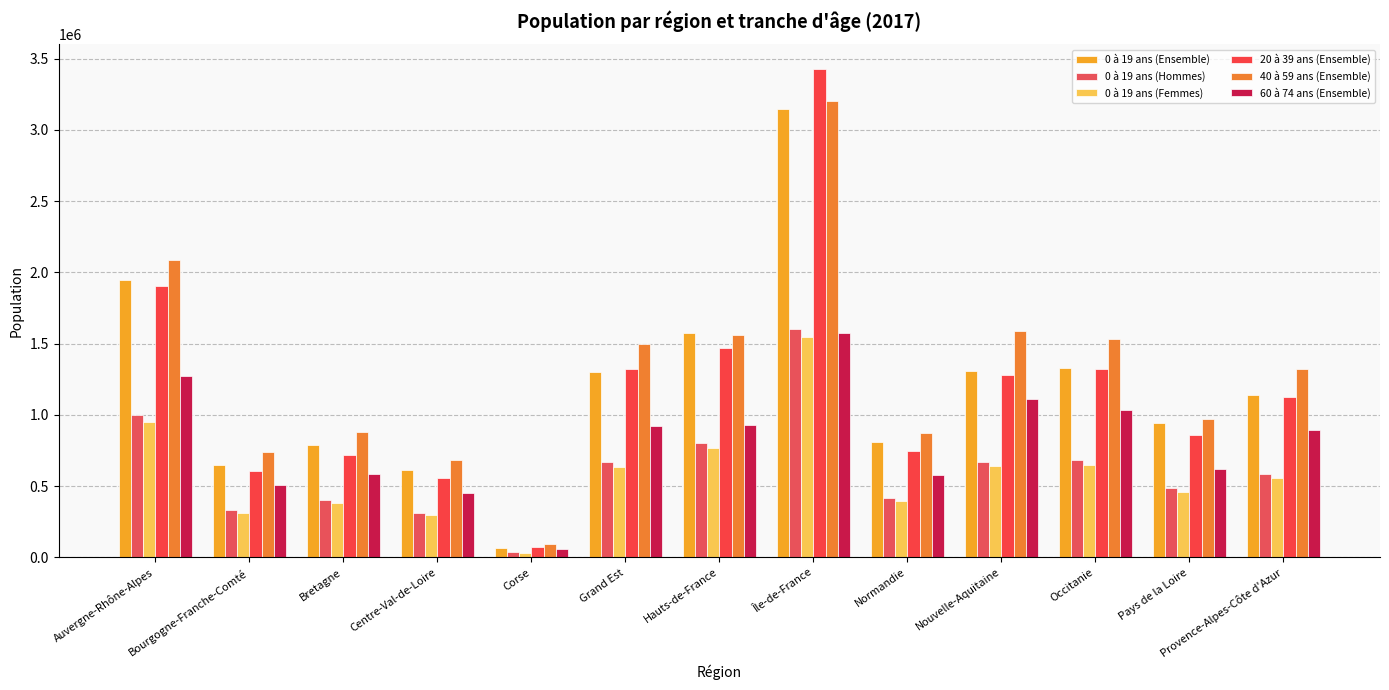

What is the spread (max minus min) of values at Normandie?

477555